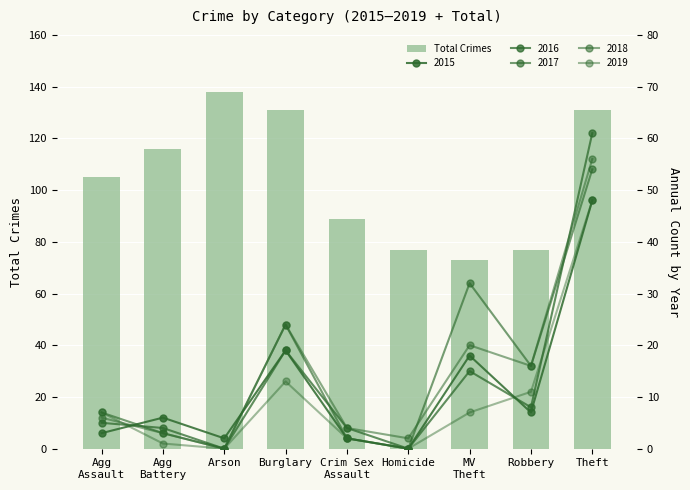

The Total Crimes series shows 131 at Burglary. True or false?

True